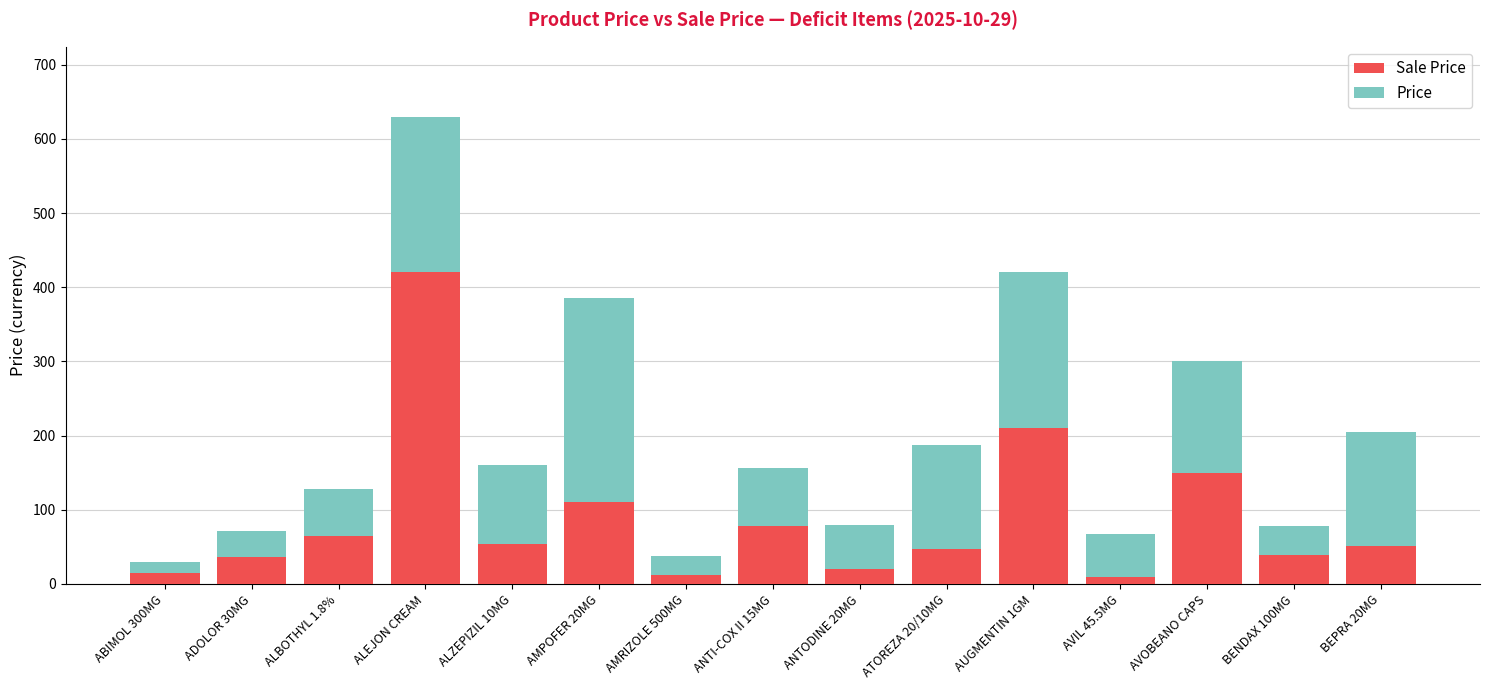

What is the total value across all series at ALZEPIZIL 10MG?

160.5